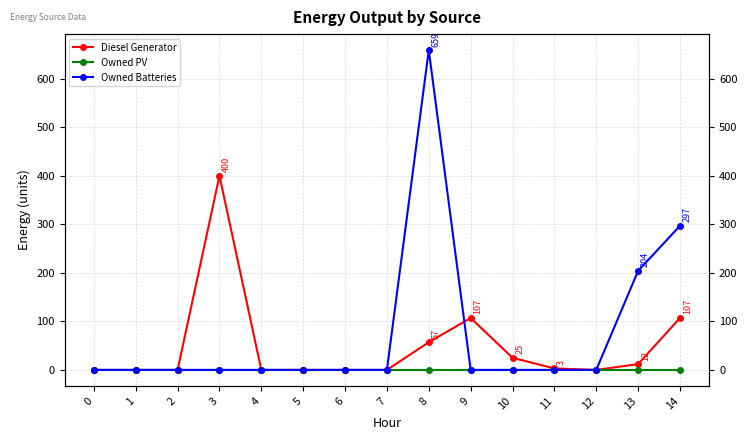

How many interior local peaks does the Owned Batteries series have?

1